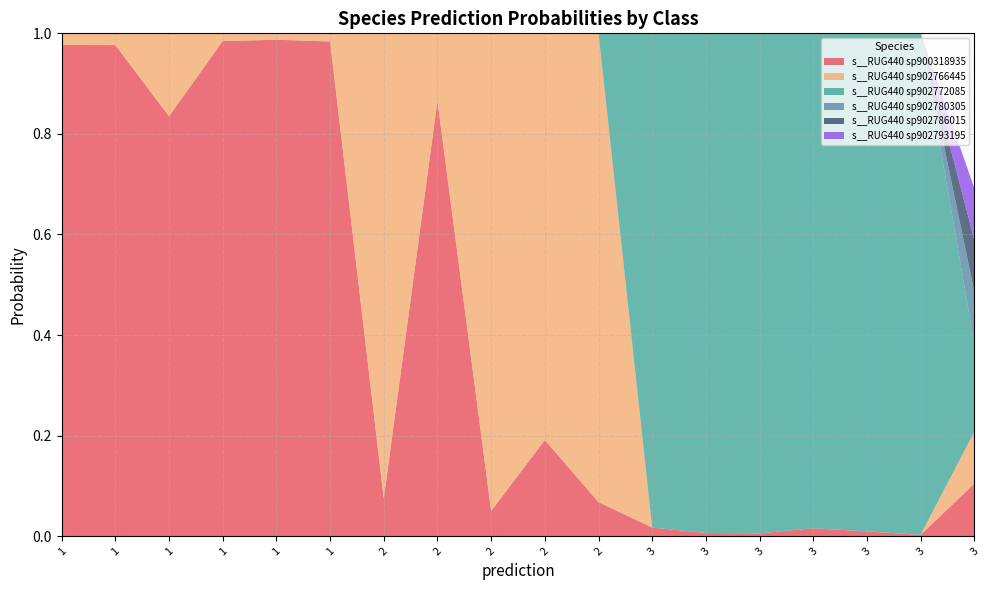

Reading left to right, extract all data points from this chart.

s__RUG440 sp900318935: 1.0	1.0	0.8	1.0	1.0	1.0	0.1	0.9	0.1	0.2	0.1	0.0	0.0	0.0	0.0	0.0	0.0	0.1
s__RUG440 sp902766445: 0.0	0.0	0.2	0.0	0.0	0.0	0.9	0.1	0.9	0.8	0.9	0.0	0.0	0.0	0.0	0.0	0.0	0.1
s__RUG440 sp902772085: 0.0	0.0	0.0	0.0	0.0	0.0	0.0	0.0	0.0	0.0	0.0	1.0	1.0	1.0	1.0	1.0	1.0	0.2
s__RUG440 sp902780305: 0.0	0.0	0.0	0.0	0.0	0.0	0.0	0.0	0.0	0.0	0.0	0.0	0.0	0.0	0.0	0.0	0.0	0.1
s__RUG440 sp902786015: 0.0	0.0	0.0	0.0	0.0	0.0	0.0	0.0	0.0	0.0	0.0	0.0	0.0	0.0	0.0	0.0	0.0	0.1
s__RUG440 sp902793195: 0.0	0.0	0.0	0.0	0.0	0.0	0.0	0.0	0.0	0.0	0.0	0.0	0.0	0.0	0.0	0.0	0.0	0.1